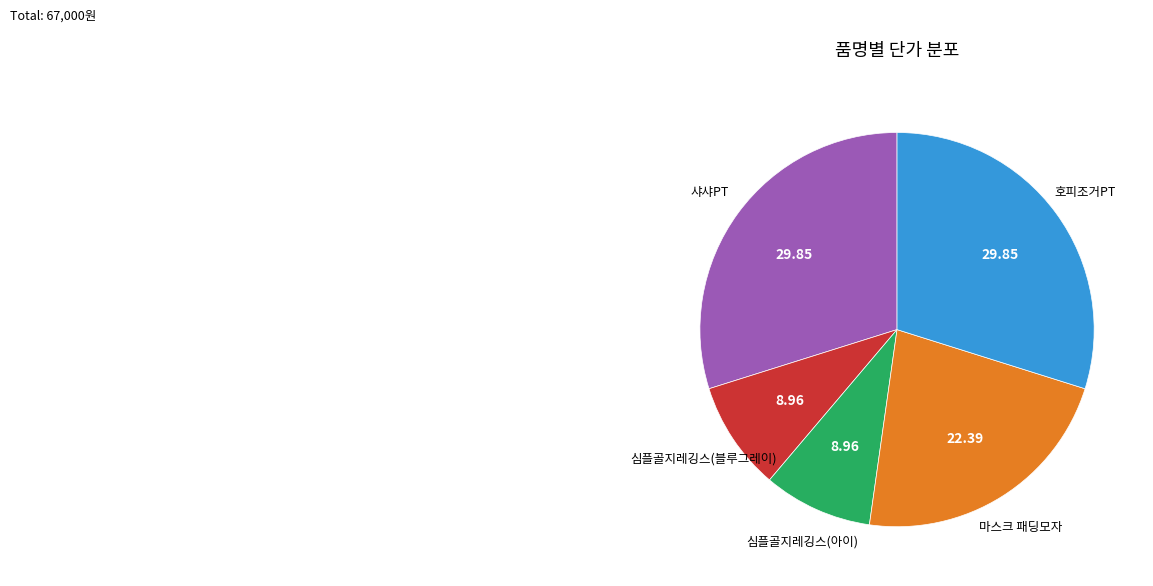

Is there a majority slice in this chart?

No